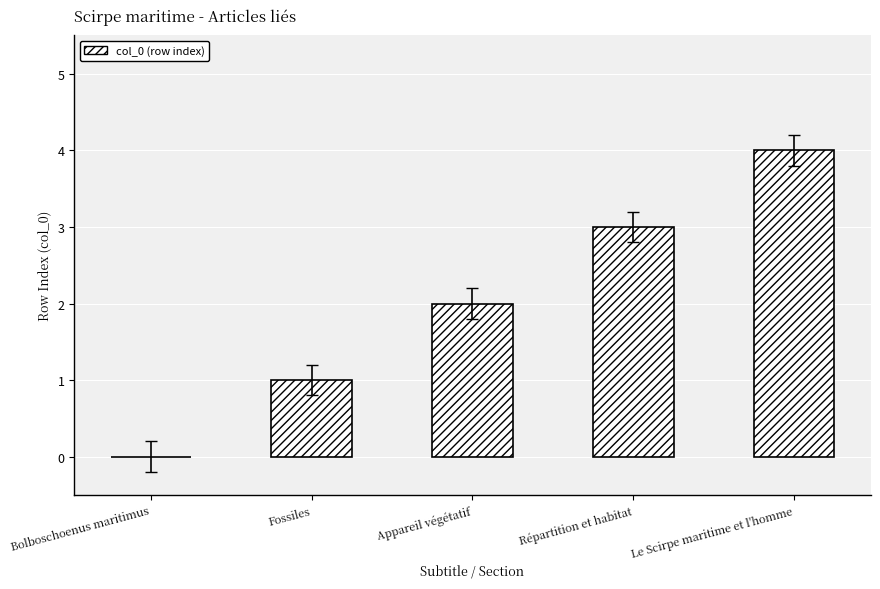

The value at Le Scirpe maritime et l'homme is 2. True or false?

False